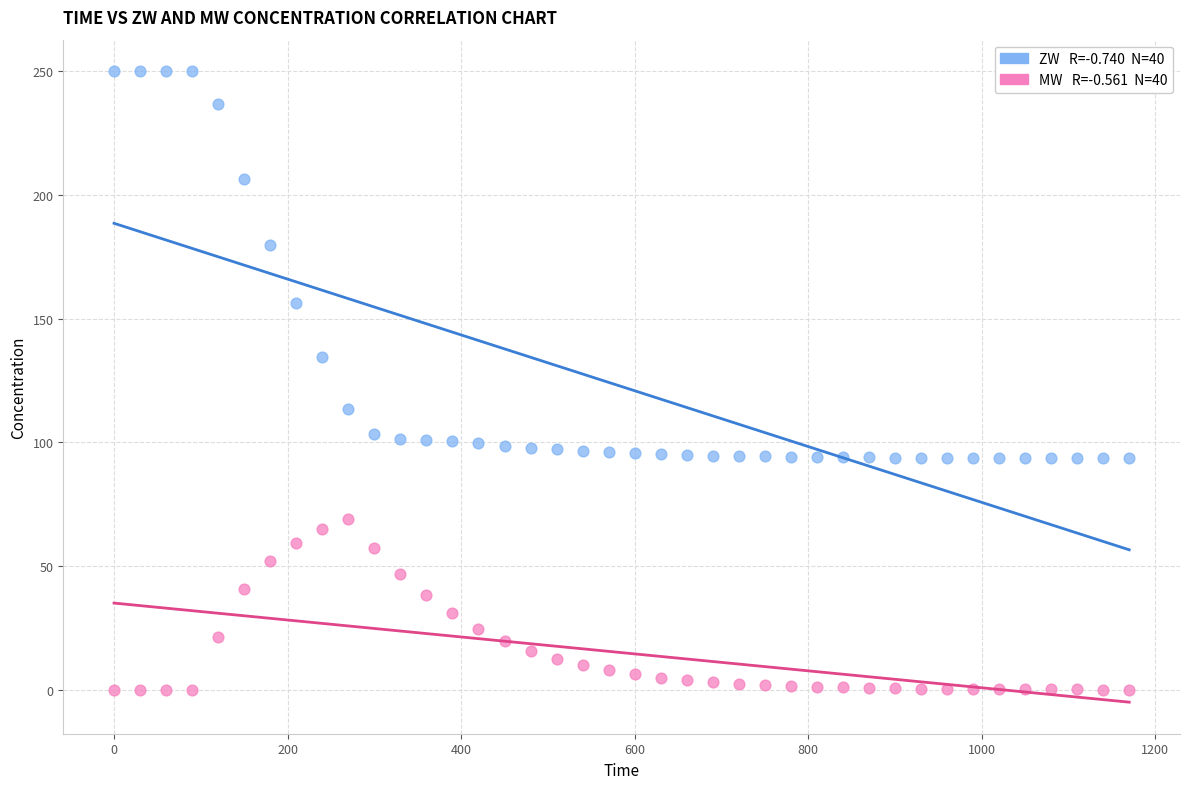

Across all data points, what is the range of Y values (max minus min)?

250.0